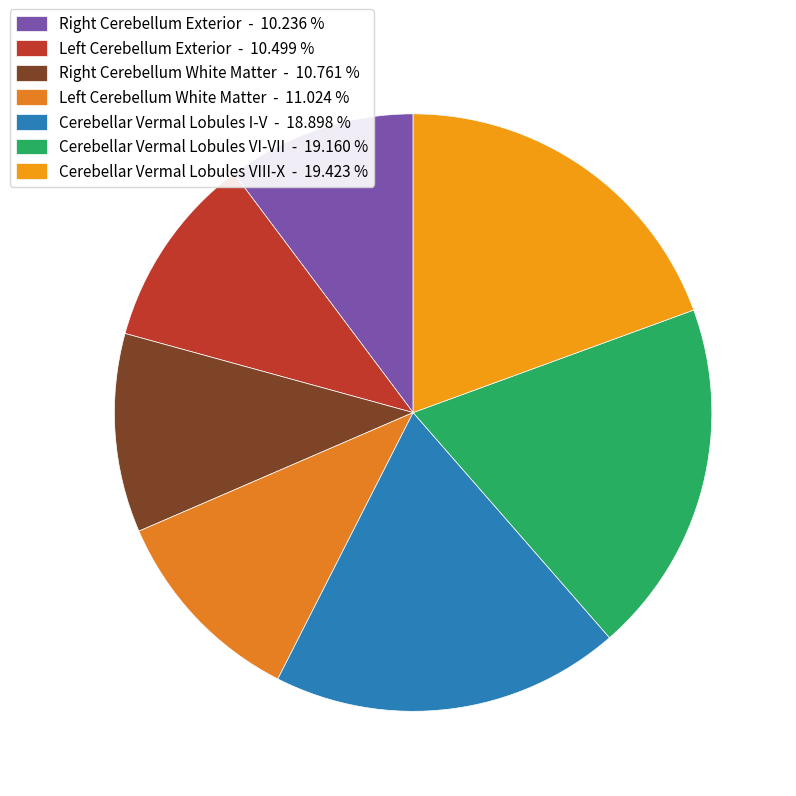

Count the number of slices in the pie.

7